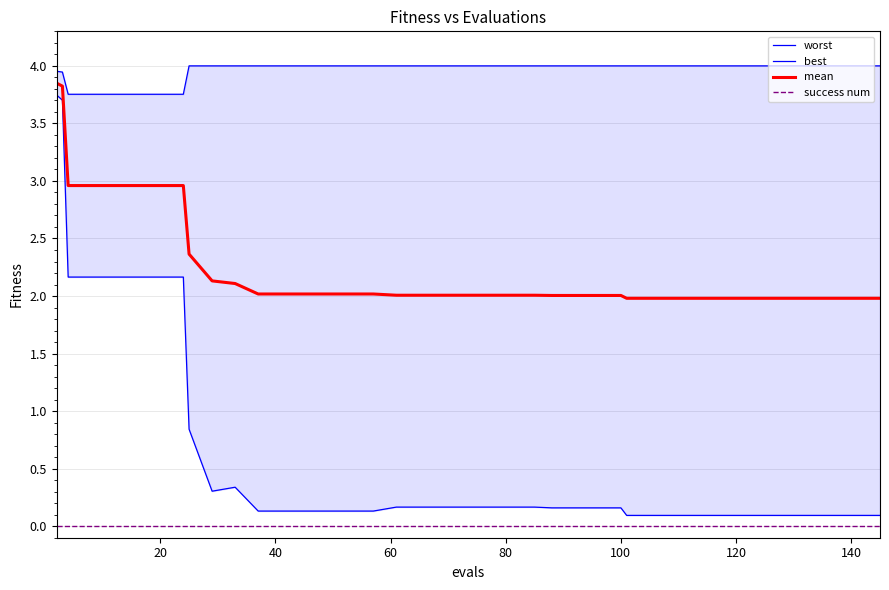

True or false: success num and mean cross at least once.

False